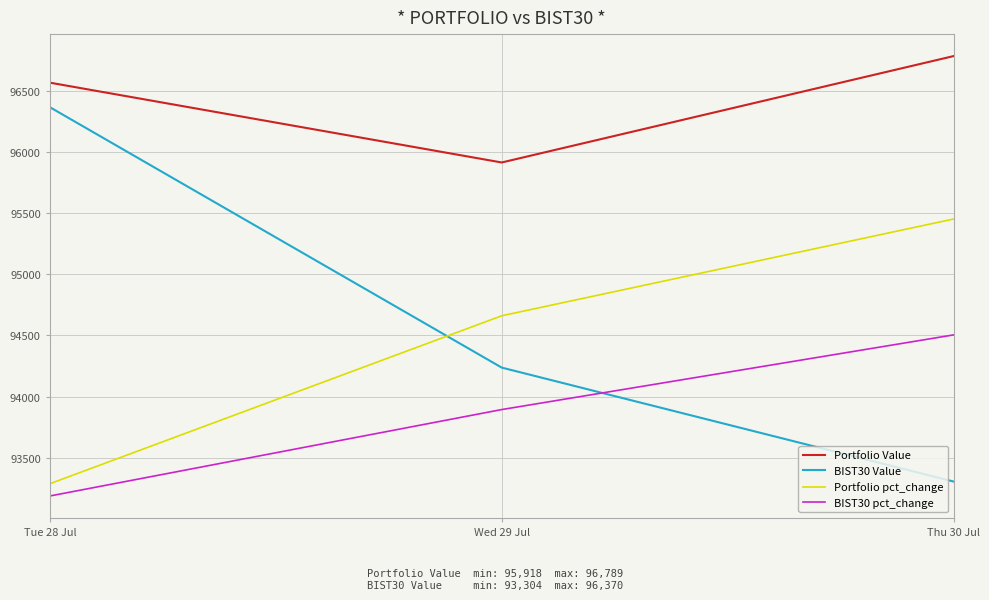

Does the chart have visible grid lines?

Yes